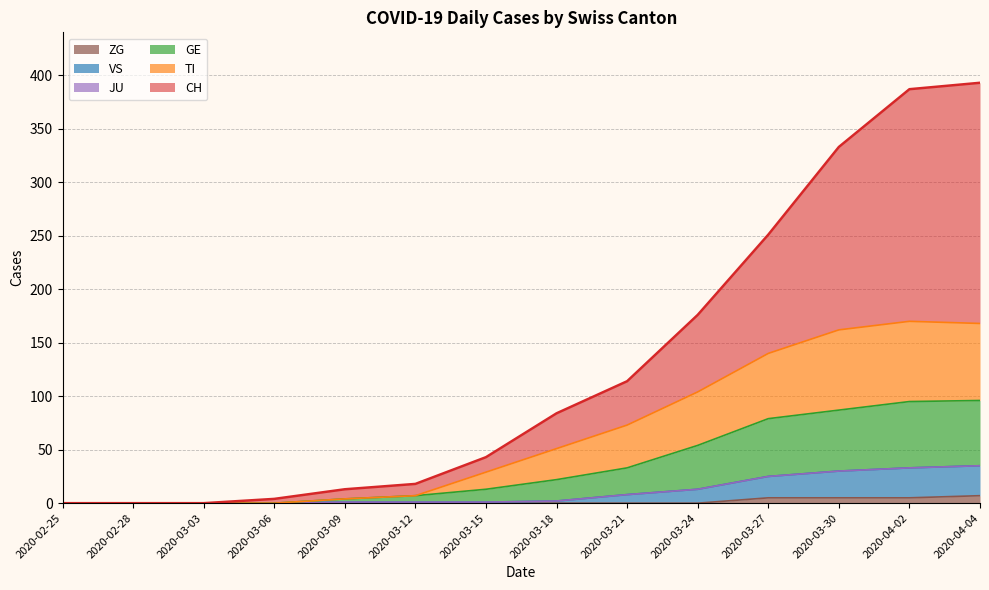

Which series has the largest total across all categories?

CH